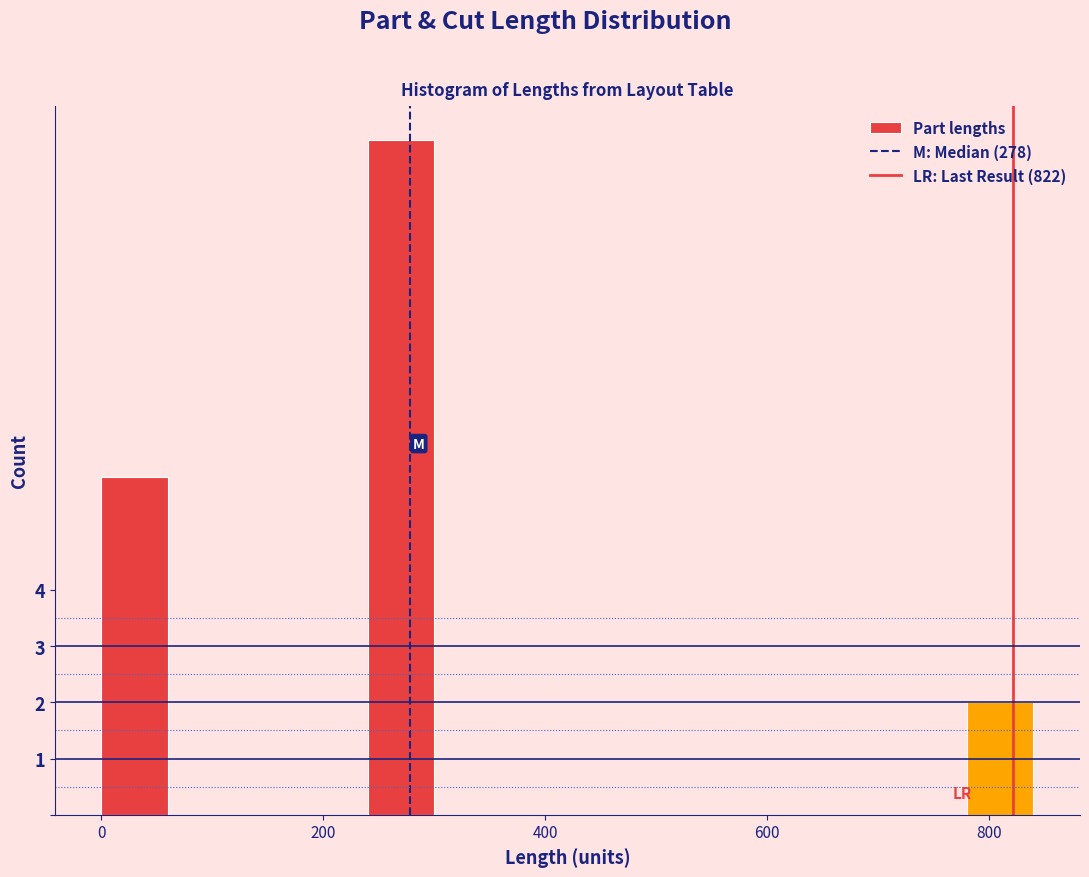

Around what value on the x-axis is the tallest bar? Give the approximate position of its centre, as read against the axis.

280